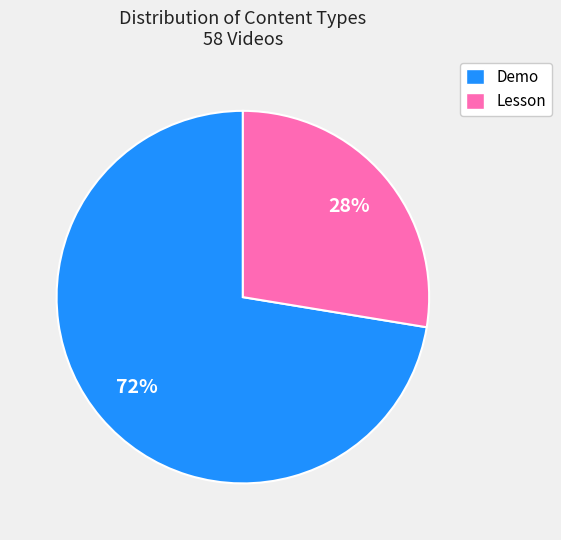

To the nearest percent, what is the average slice percentage?

50%